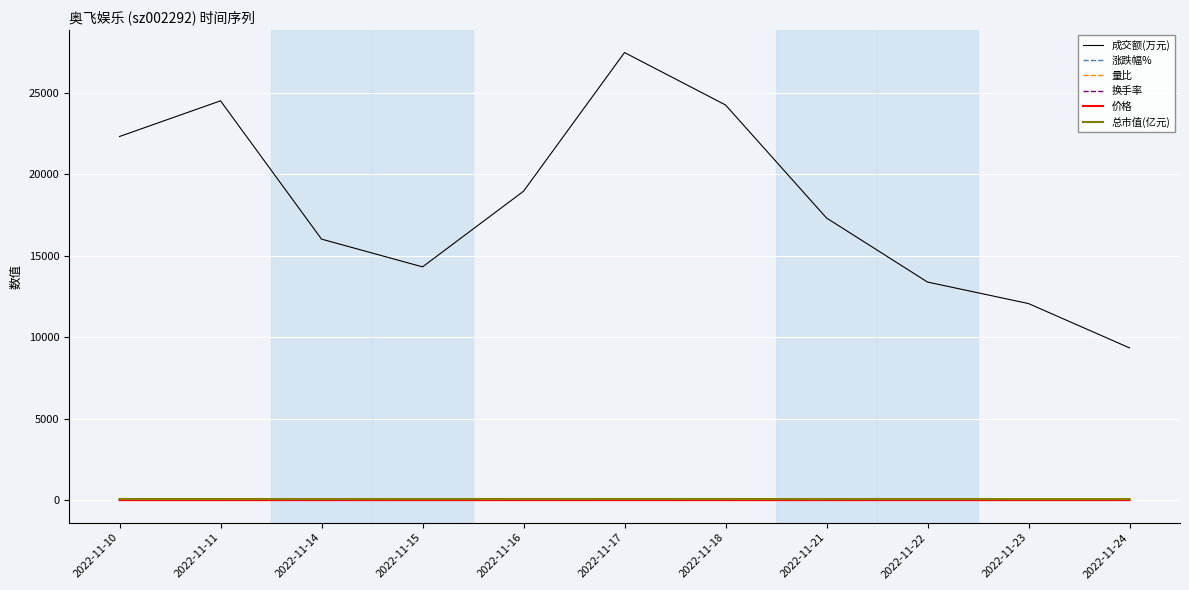

True or false: 涨跌幅% and 成交额(万元) intersect in this chart.

False